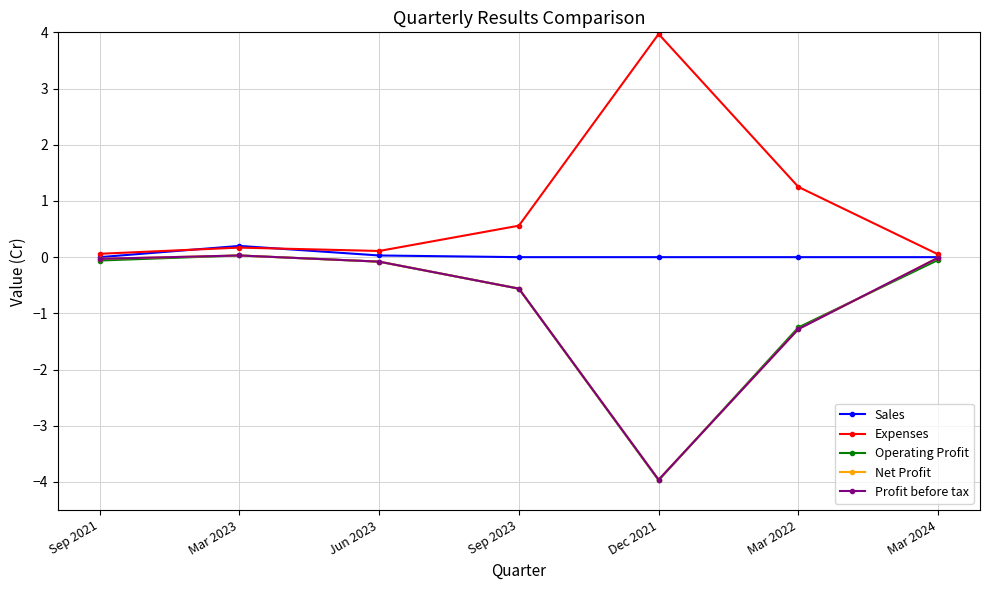

Where do Net Profit and Operating Profit first cross each other?

Dec 2021 and Mar 2022